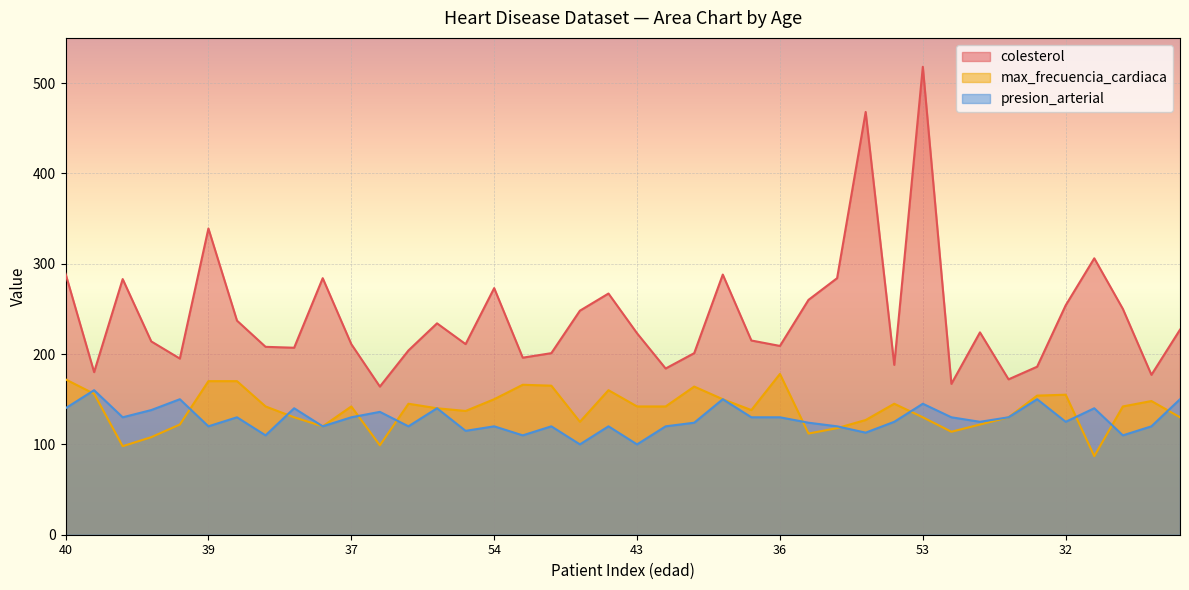

What are all the series names shown in the legend?

colesterol, max_frecuencia_cardiaca, presion_arterial